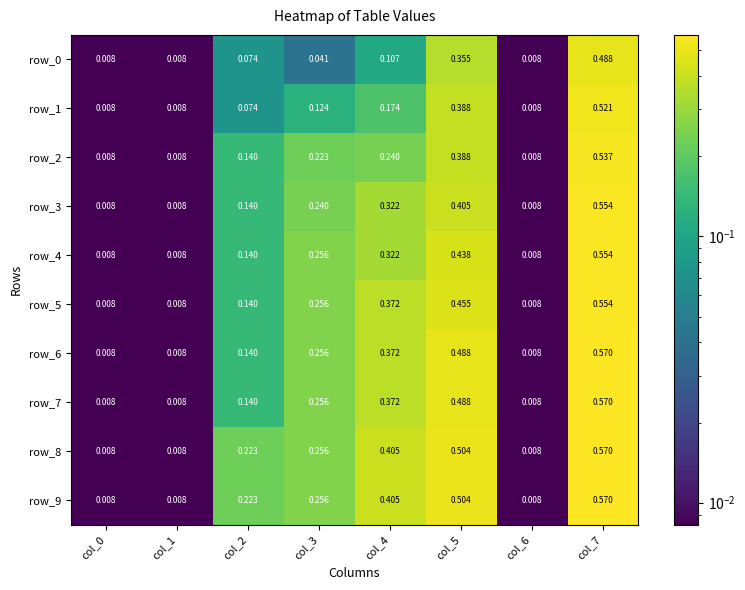

What is the difference between the row_2 values at col_4 and col_5?

0.1